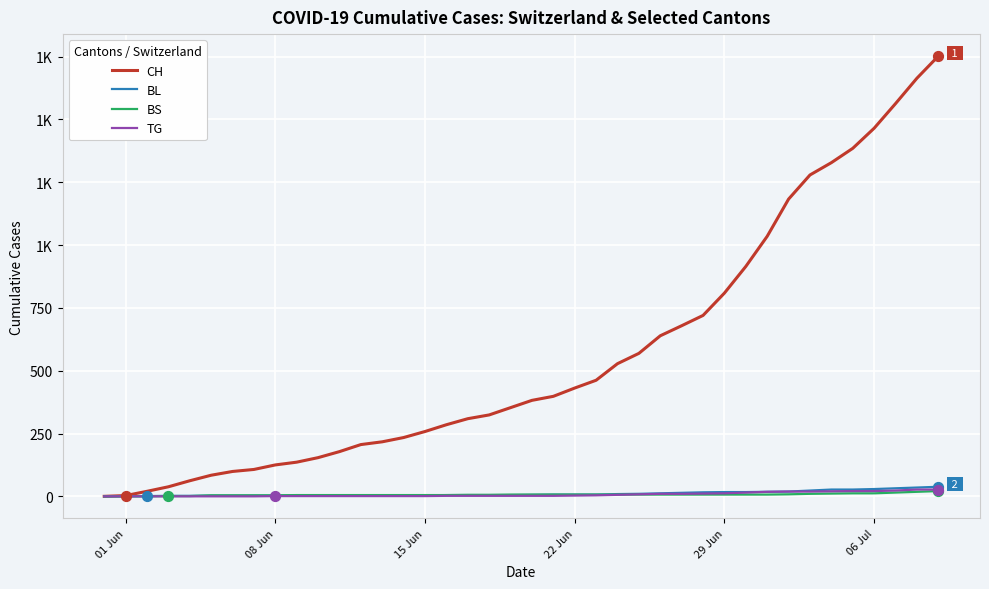

Which series has the largest total across all categories?

CH